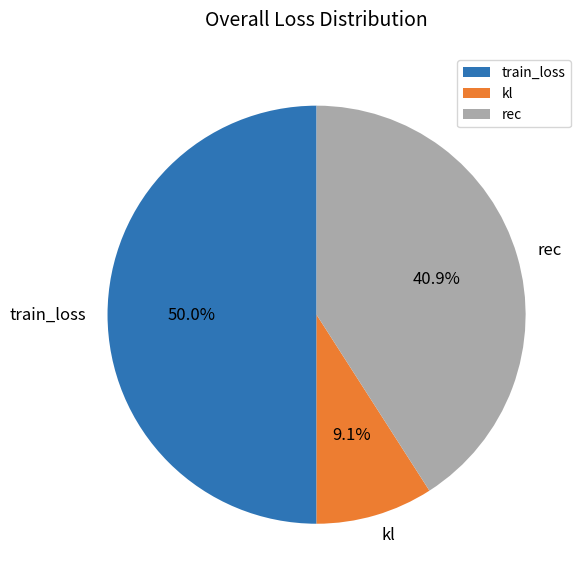

Approximately how many times larger is the value at rec compared to kl?

4.5